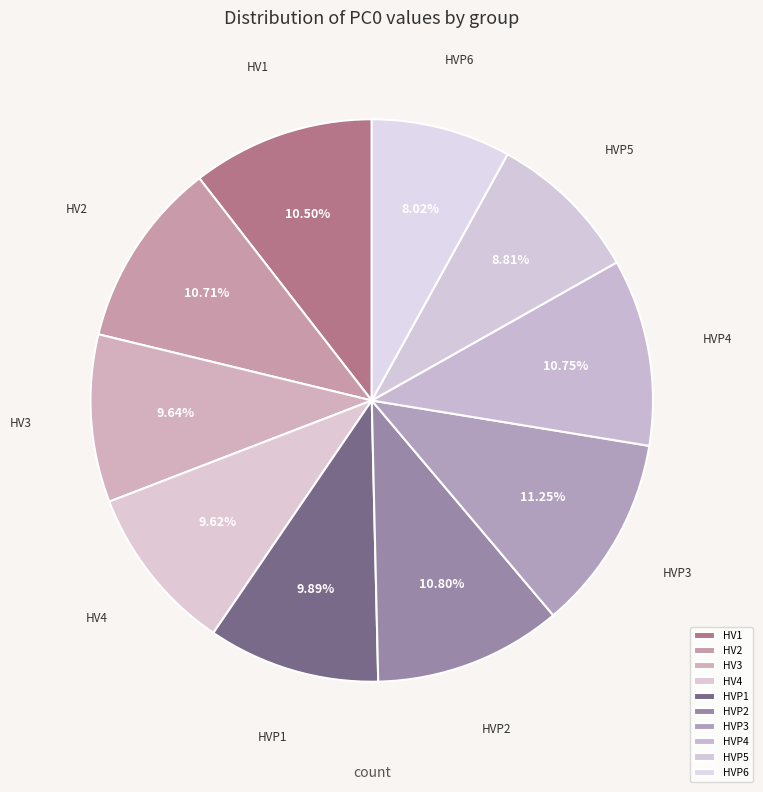

True or false: HVP3 accounts for 3% of the total.

False